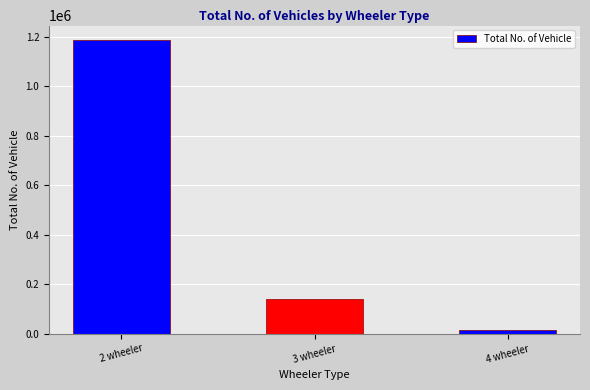

What is the smallest value displayed?

16991